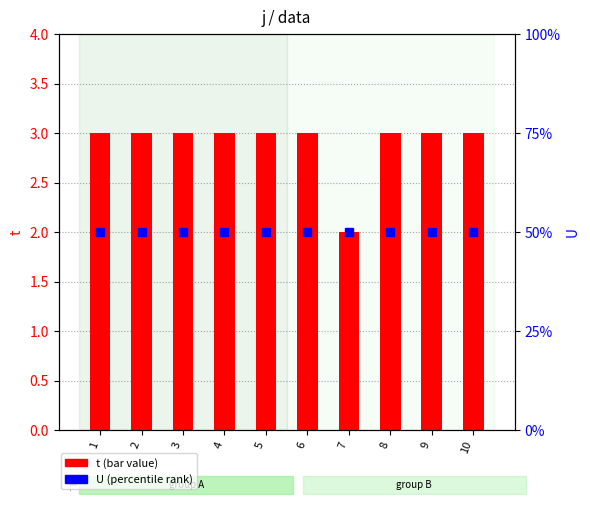

Which series has the widest spread of values?

t